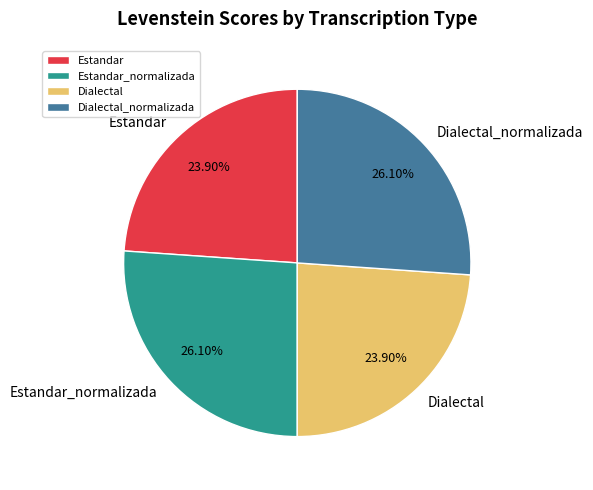

Is it true that Dialectal_normalizada is 26% of the pie?

True